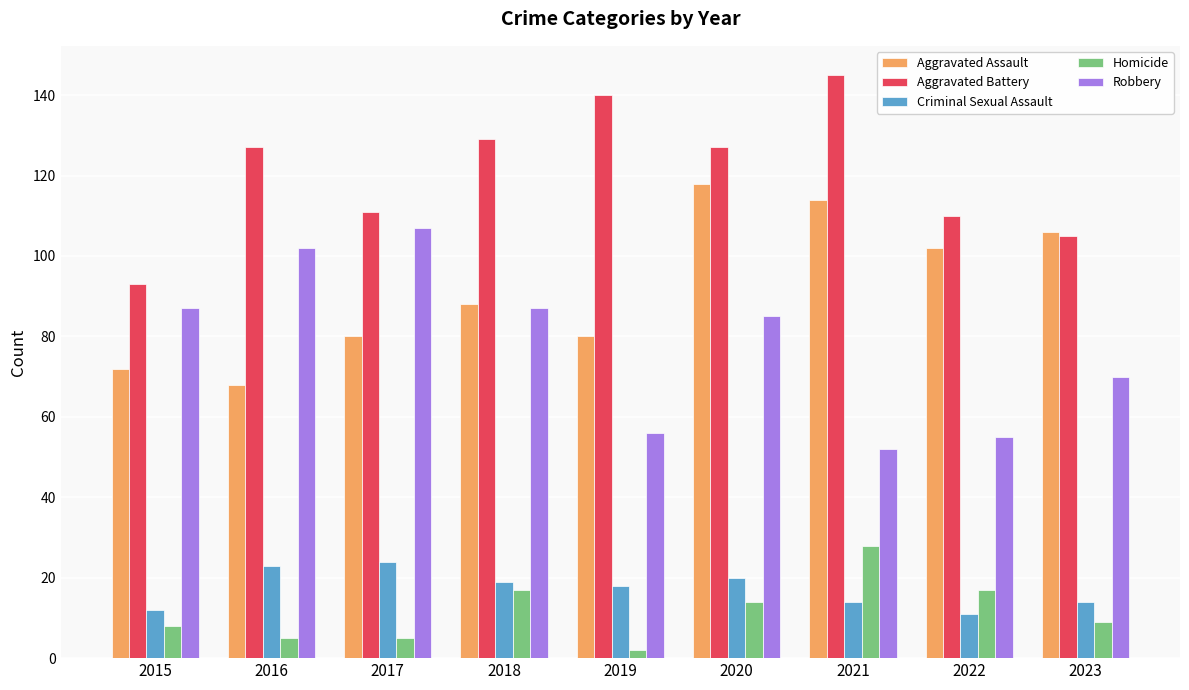

Which category has the highest value across all series?

2021